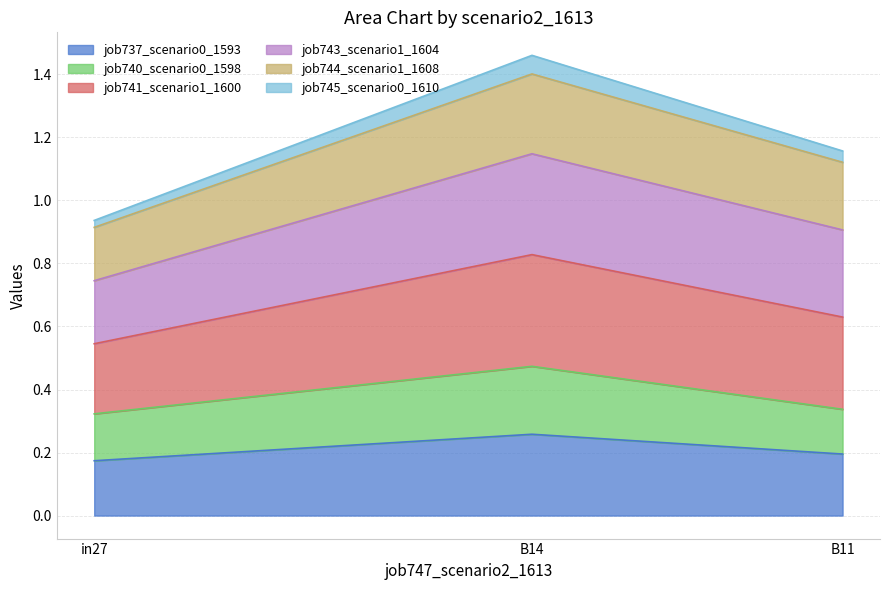

At which label is job740_scenario0_1598 closest to 0?

in27